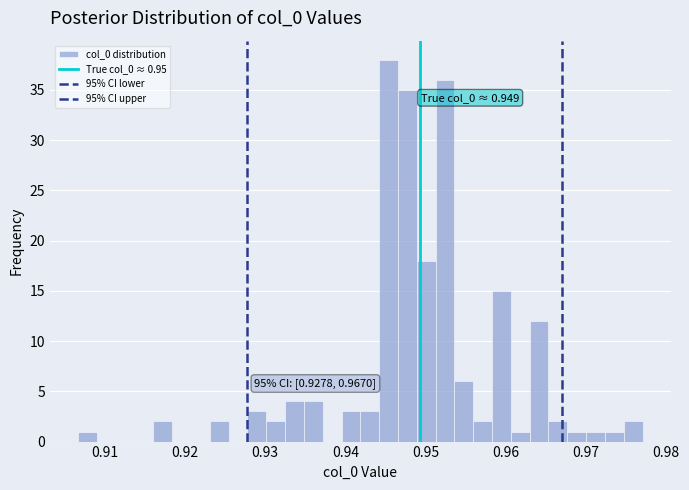

Around what value on the x-axis is the tallest bar? Give the approximate position of its centre, as read against the axis.

0.945